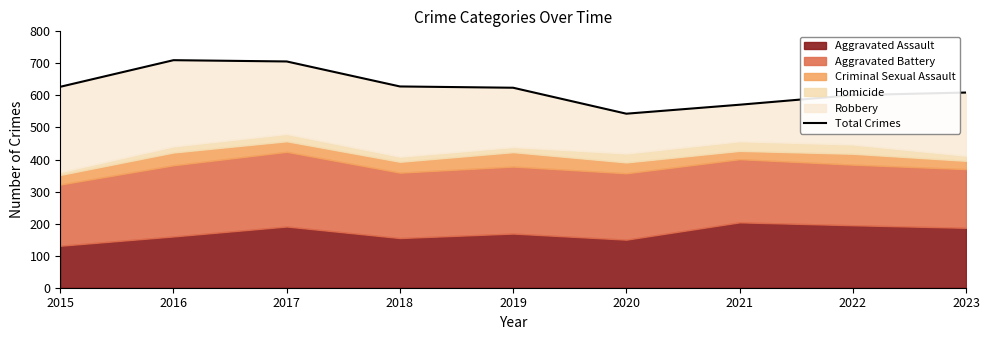

Reading left to right, list all the values displayed in this chart.

2015=627	2016=710	2017=706	2018=628	2019=624	2020=543	2021=571	2022=601	2023=609